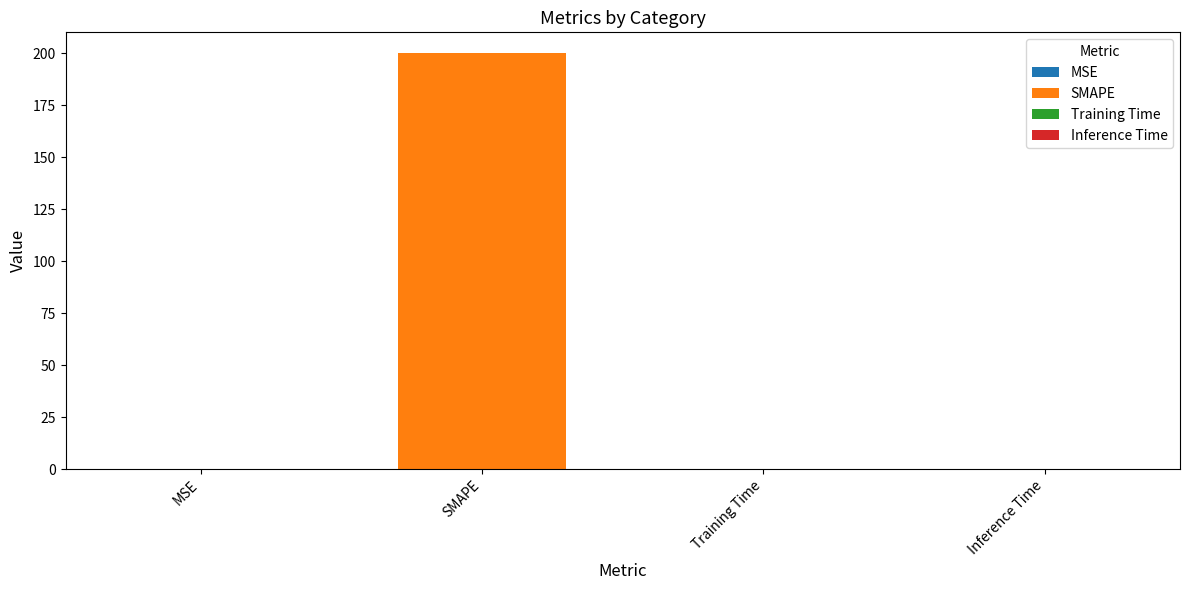

The chart shows a value of 0.0 at Training Time. True or false?

False